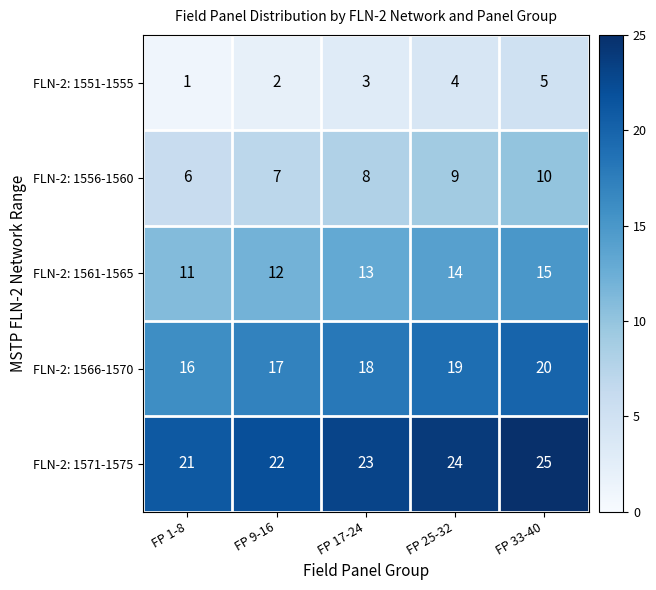

What is the total value across all series at FP 1-8?

55